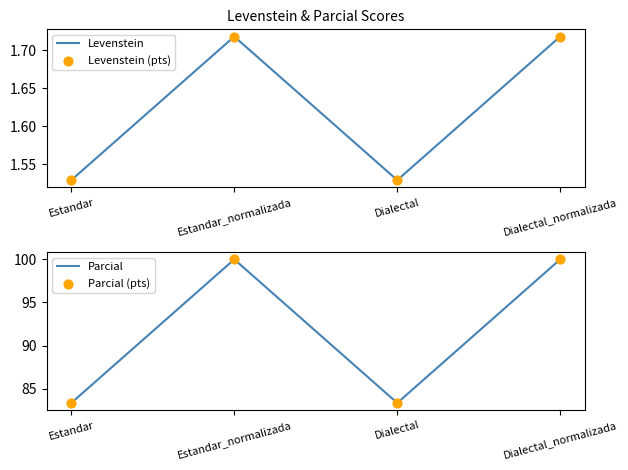

Which series contains the highest Y value?

Parcial